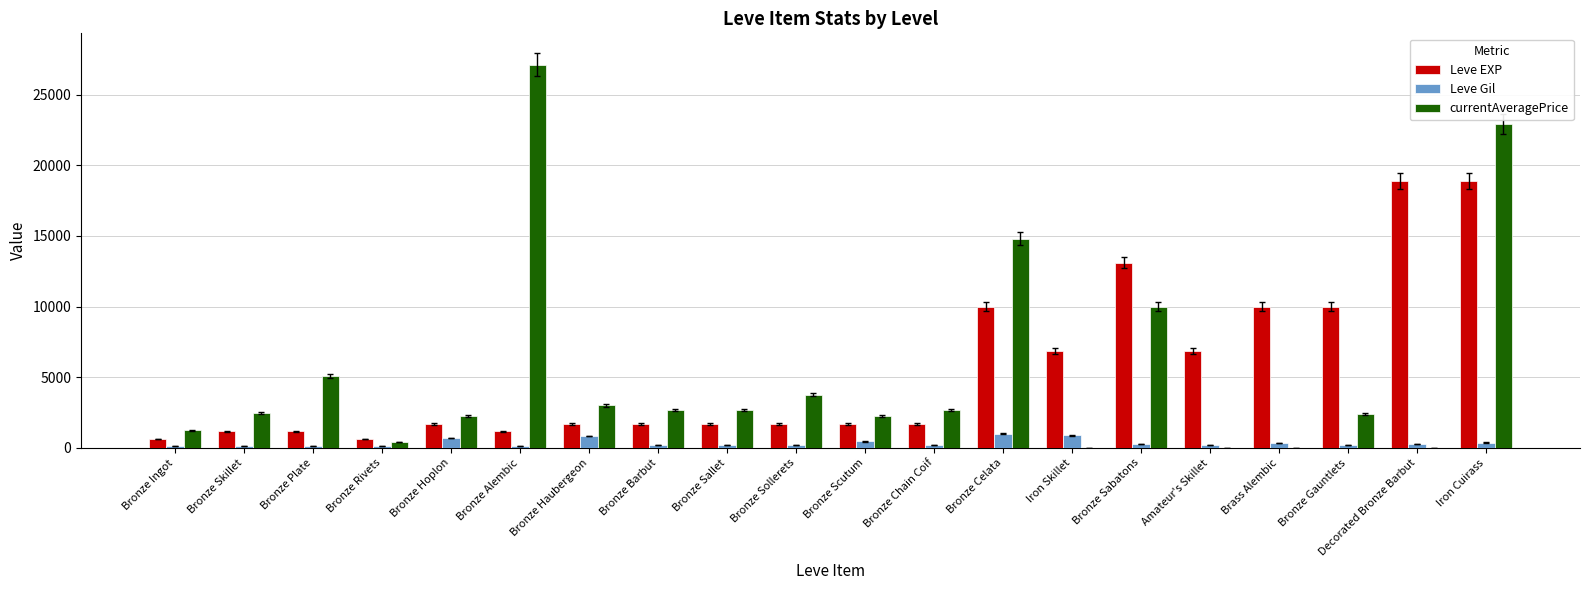

At which category is the sum across all series the highest?

Iron Cuirass